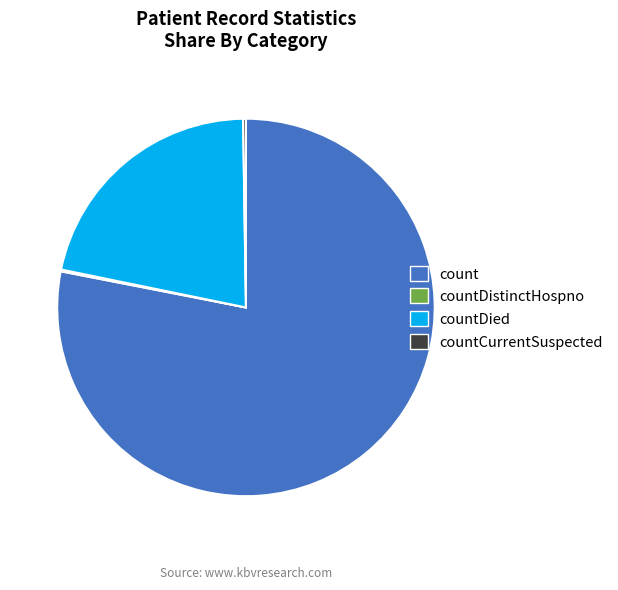

Which slice is the largest?

count